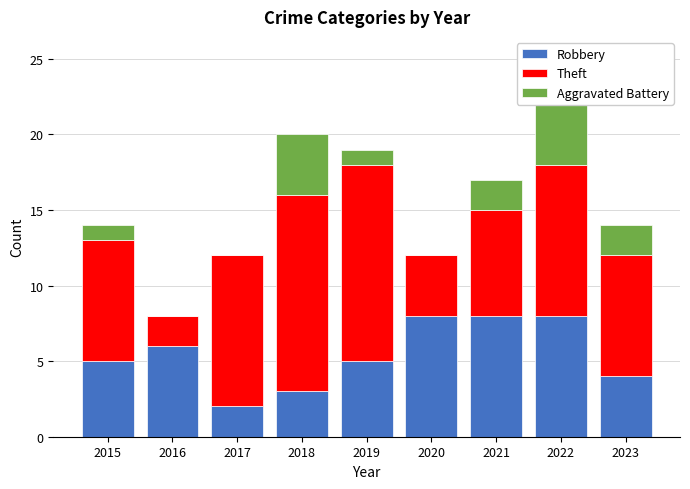

Reading left to right, transcribe all the data shown in this chart.

Robbery: 2015=5	2016=6	2017=2	2018=3	2019=5	2020=8	2021=8	2022=8	2023=4
Theft: 2015=8	2016=2	2017=10	2018=13	2019=13	2020=4	2021=7	2022=10	2023=8
Aggravated Battery: 2015=1	2016=0	2017=0	2018=4	2019=1	2020=0	2021=2	2022=5	2023=2